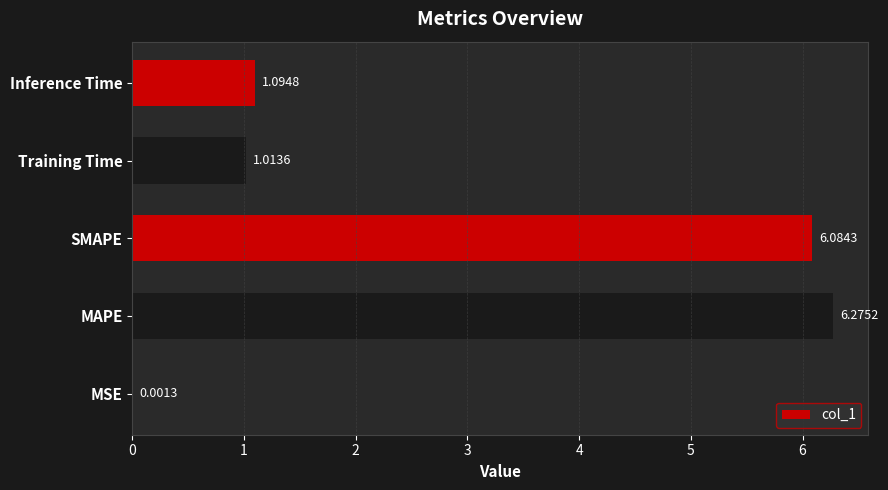

What is the sum of the values at MAPE and Inference Time?

7.4